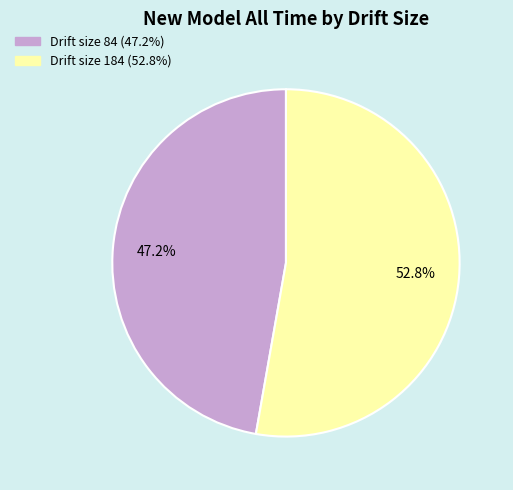

Is there a majority slice in this chart?

Yes